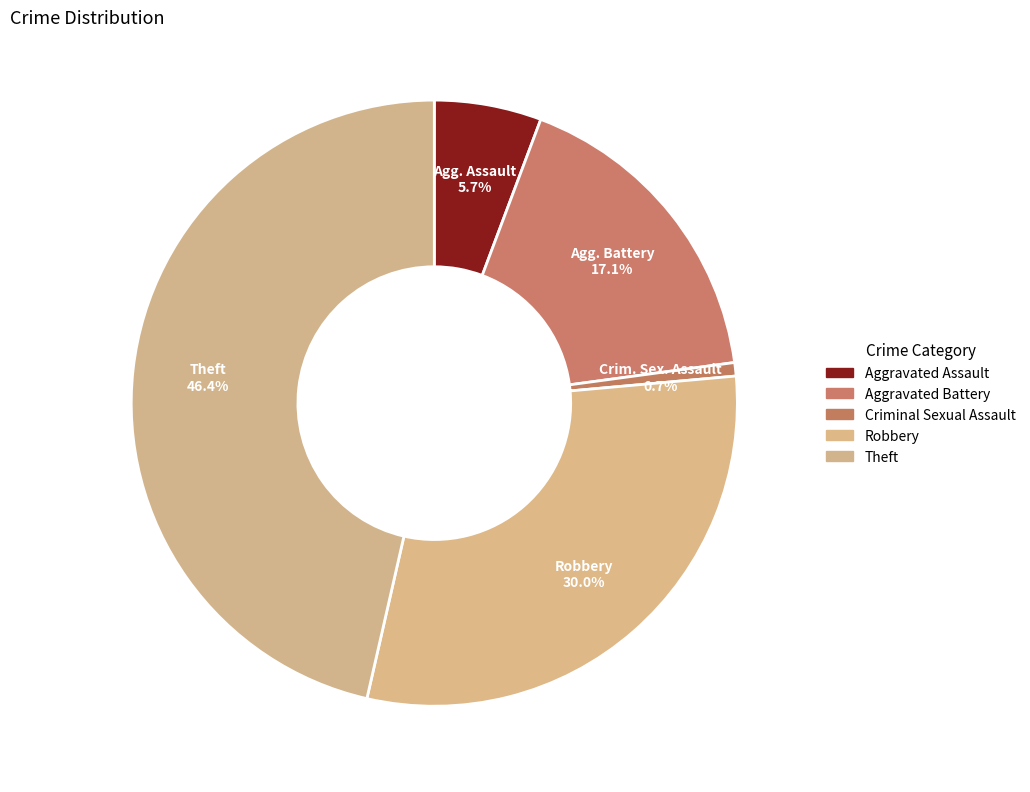

What is the smallest slice in the pie chart?

Criminal Sexual Assault